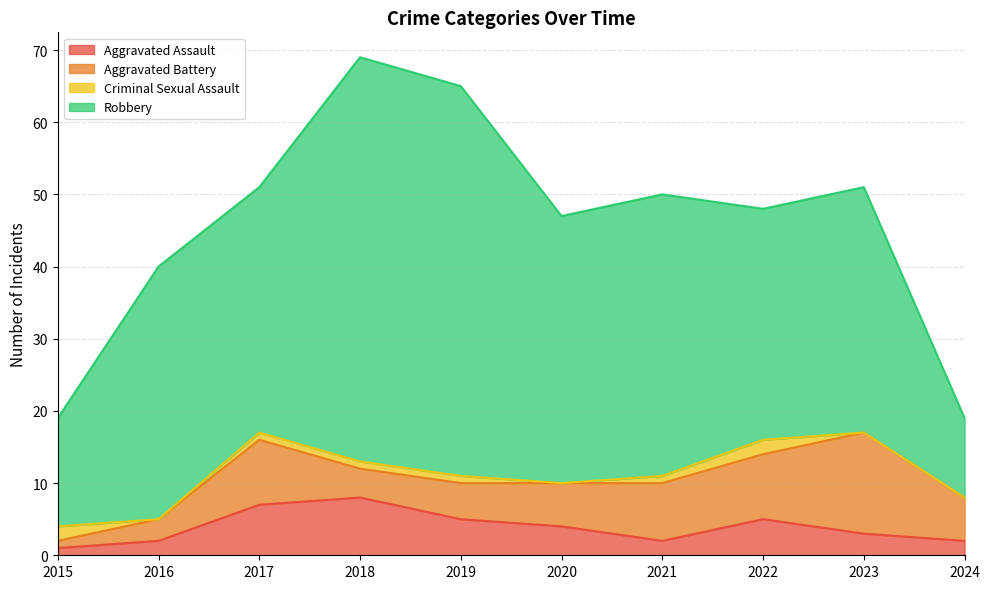

The value of Aggravated Assault at 2022 is 5. True or false?

True